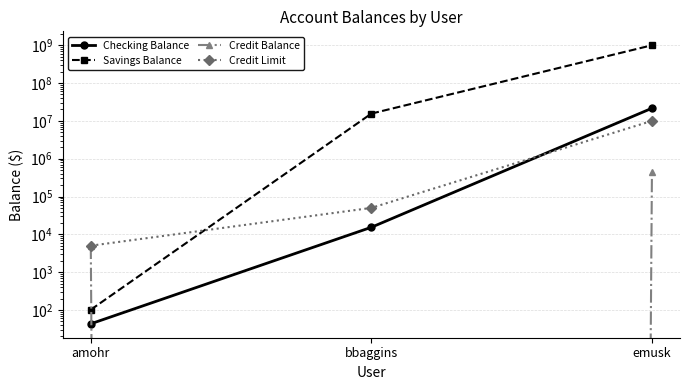

Rank the categories by Credit Limit value from highest to lowest.

emusk, bbaggins, amohr